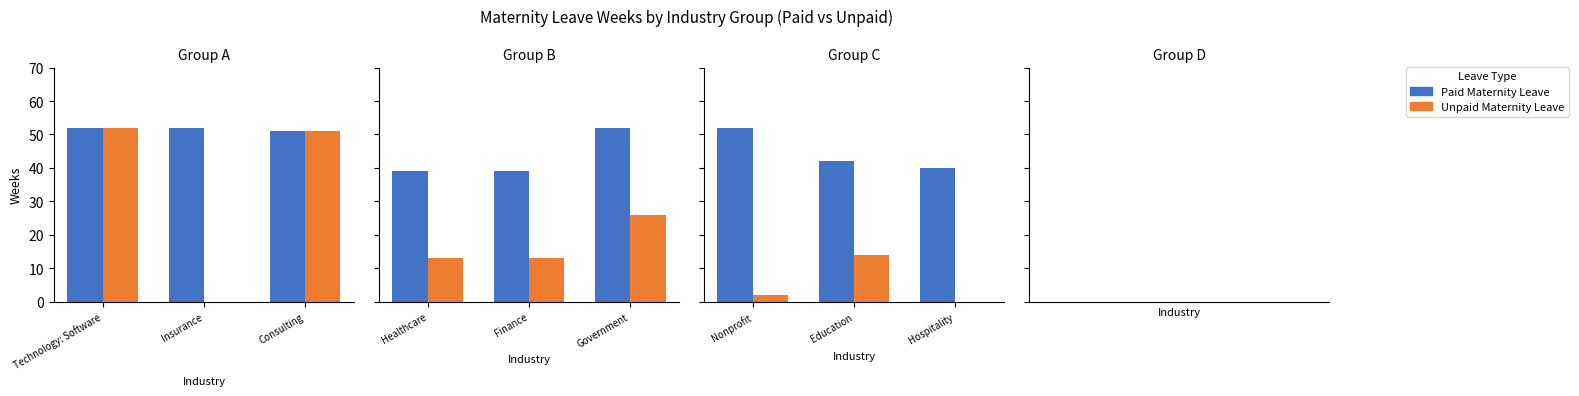

Is the value of Unpaid Maternity Leave at Education greater than the value of Paid Maternity Leave at Hospitality?

No